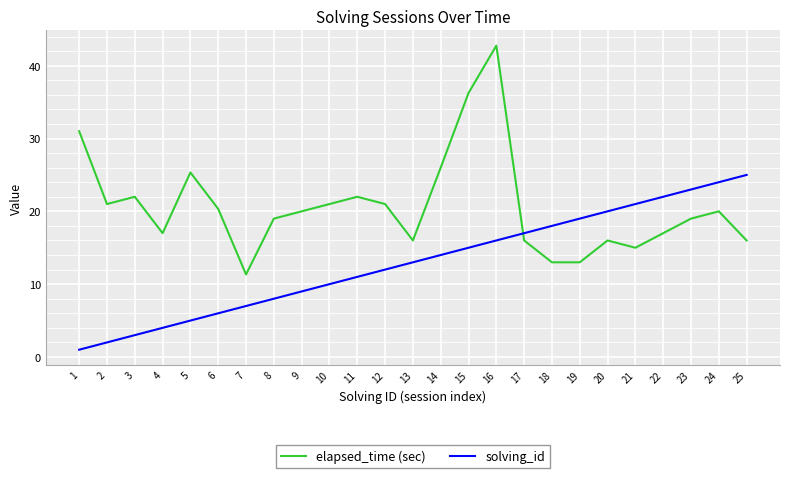

True or false: solving_id and elapsed_time (sec) cross at least once.

True